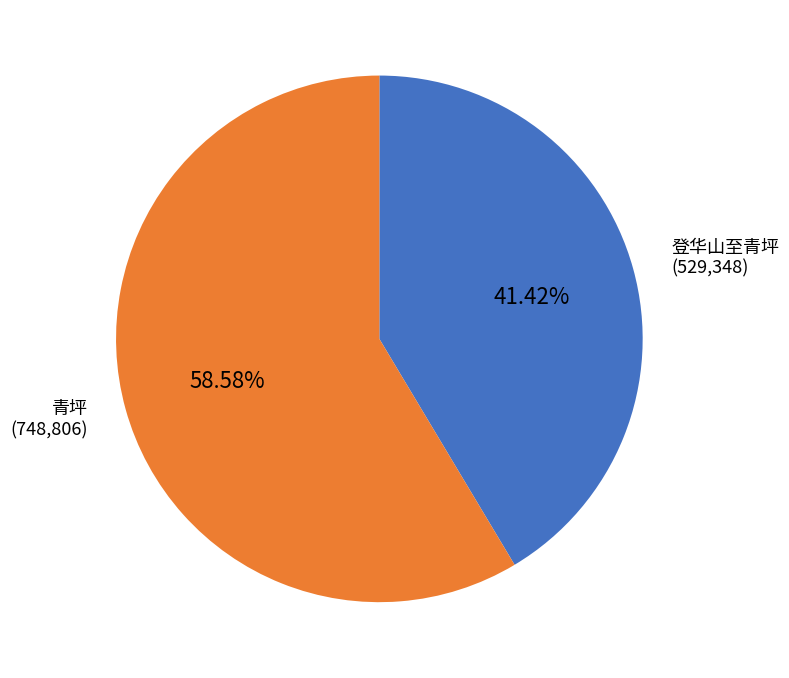

What percentage is the 登华山至青坪 slice, to the nearest percent?

41%